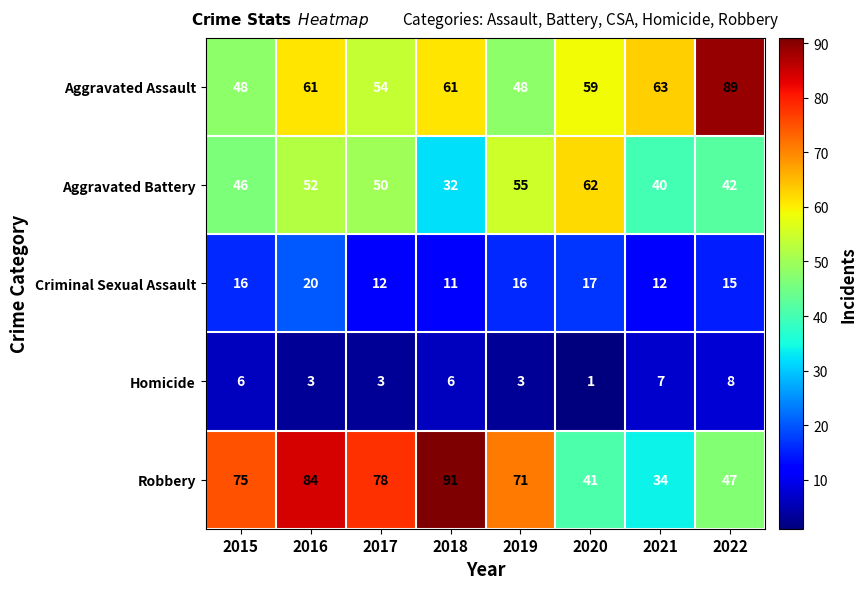

Which series has the largest range (max minus min)?

Robbery